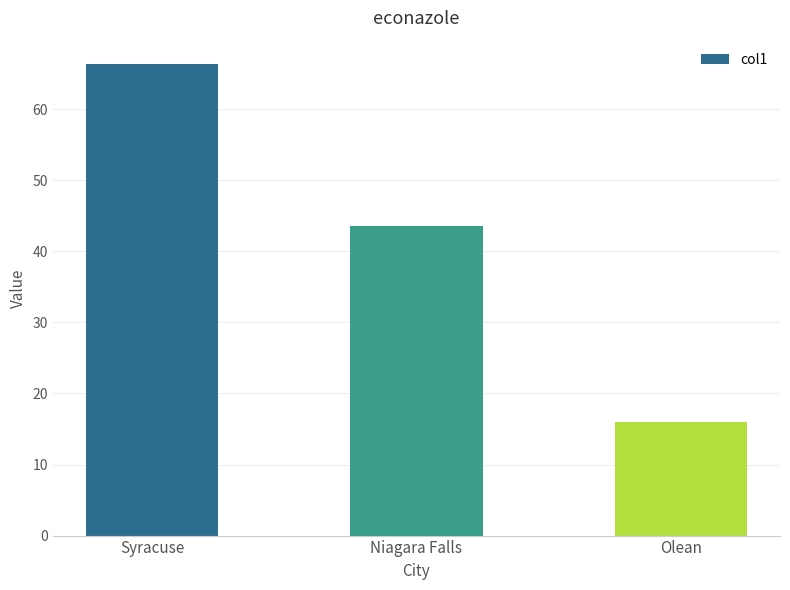

Rank the categories by value from lowest to highest.

Olean, Niagara Falls, Syracuse